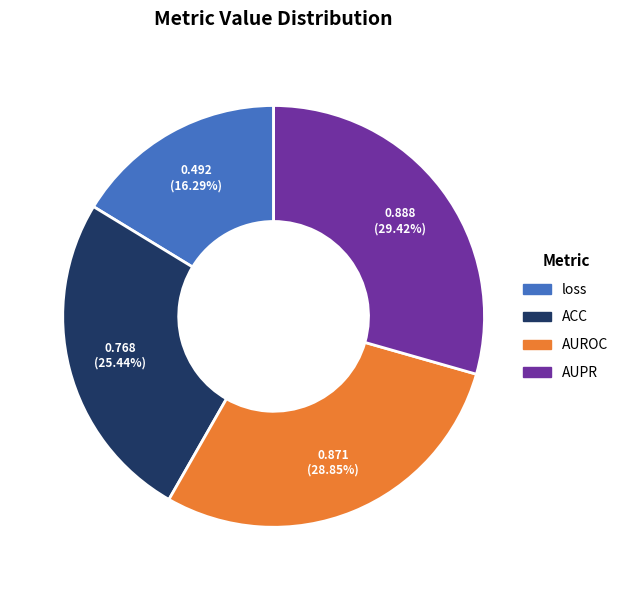

Combined, do loss and AUPR account for over 50%?

No